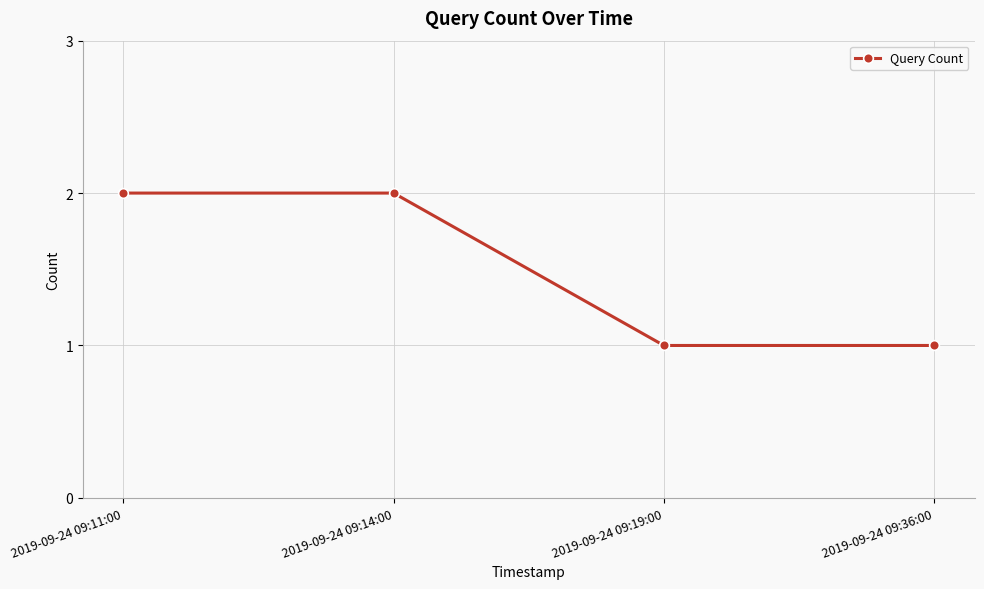

What is the label of the 3rd point from the left?

2019-09-24 09:19:00